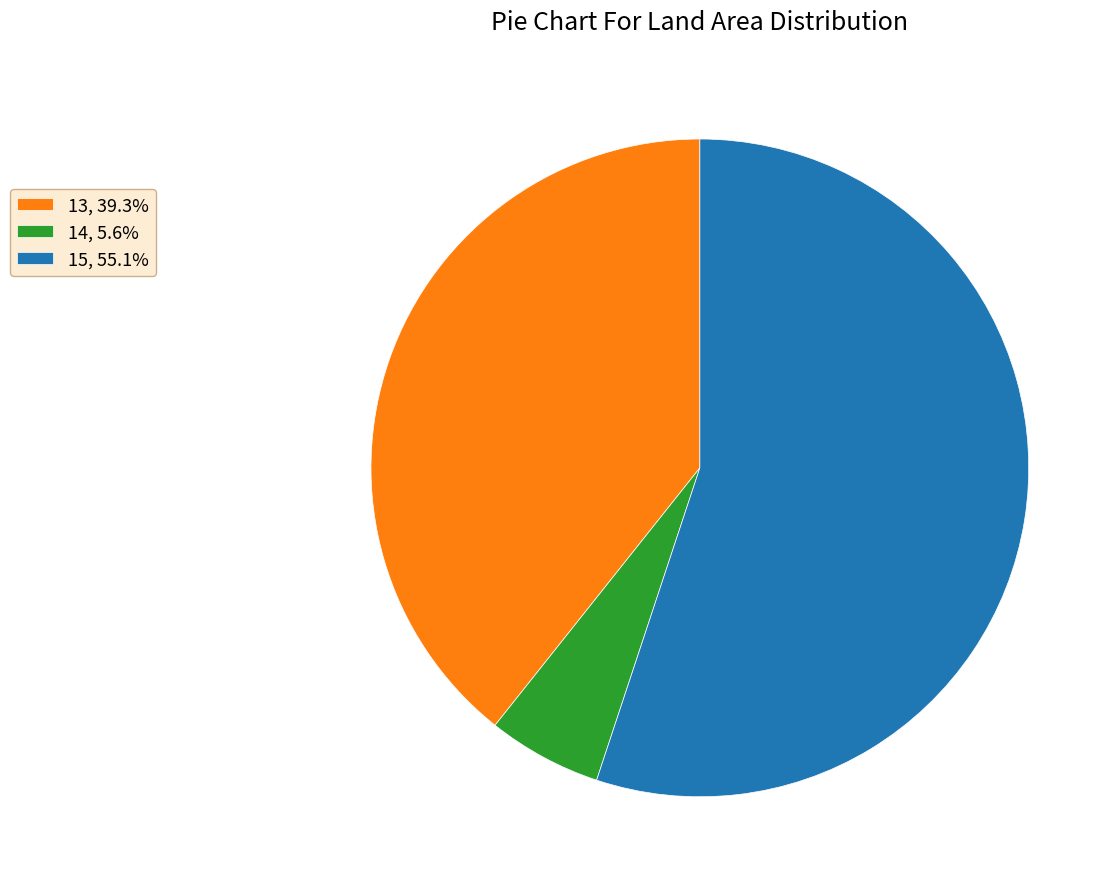

Which category has the biggest portion of the pie?

15